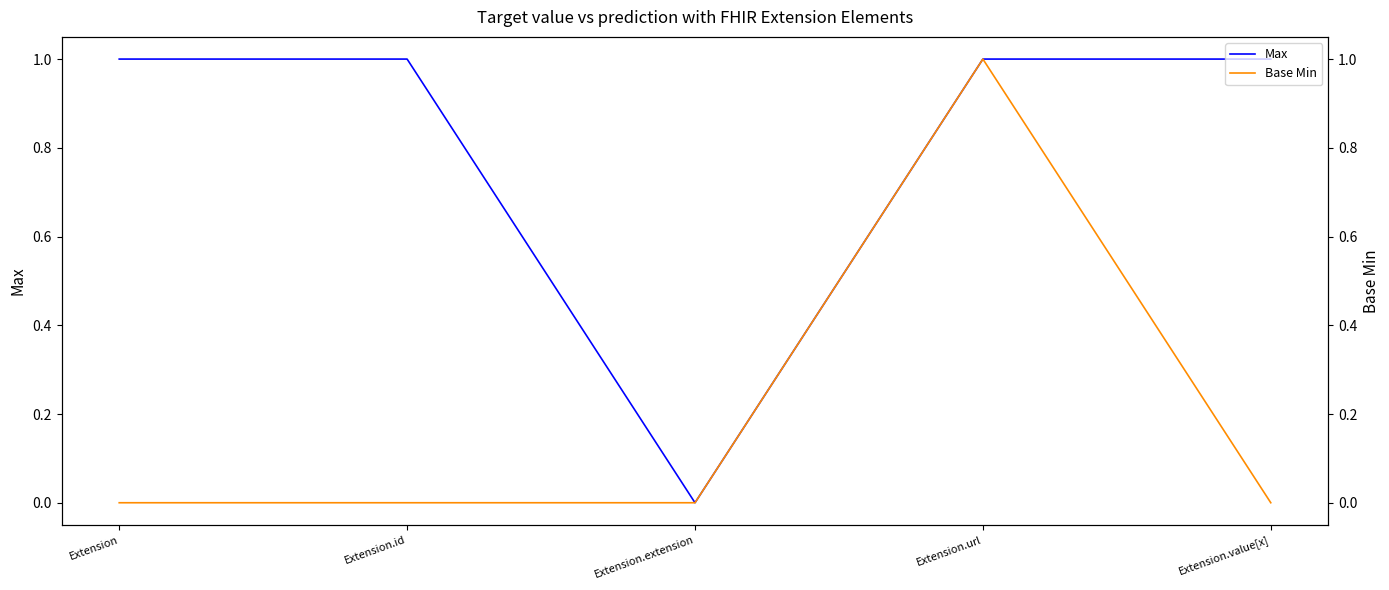

In Max, how many points are lower than both neighbors (excluding endpoints)?

1